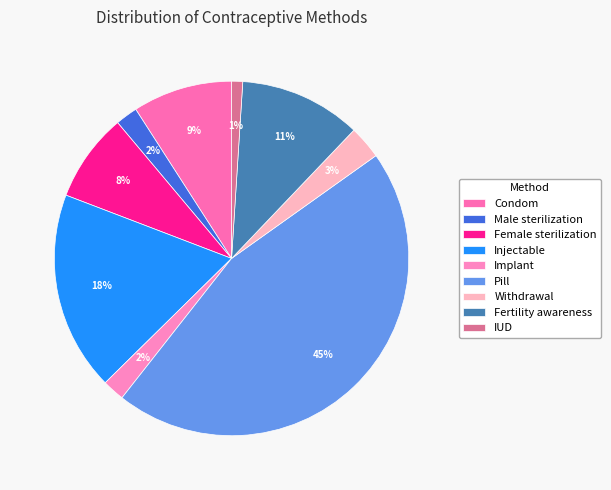

How many segments does this pie chart have?

9